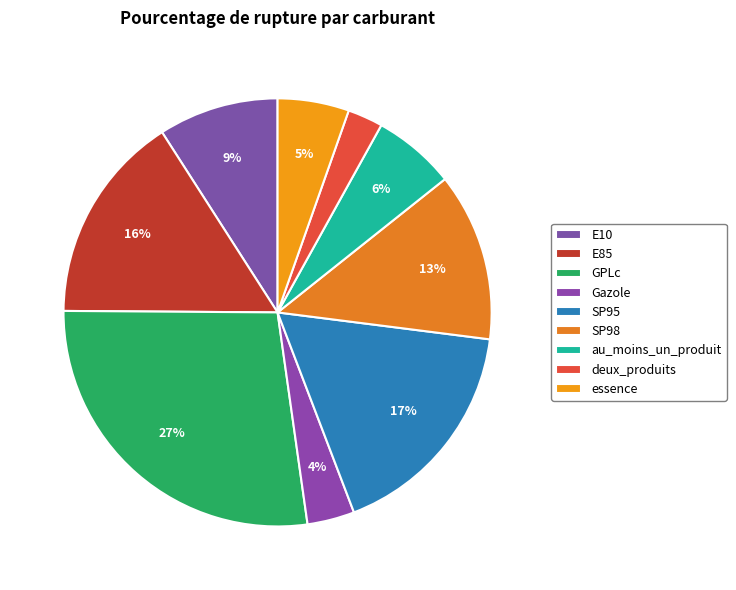

Which has a higher value, SP95 or SP98?

SP95